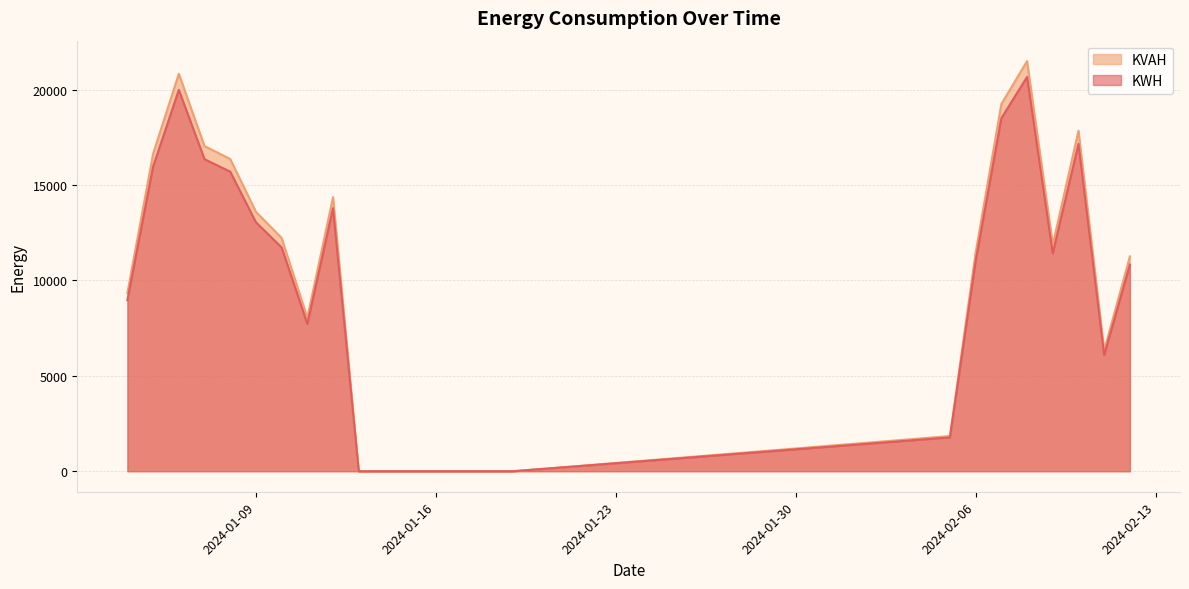

True or false: KVAH has more than 2 points higher than both neighbors.

True